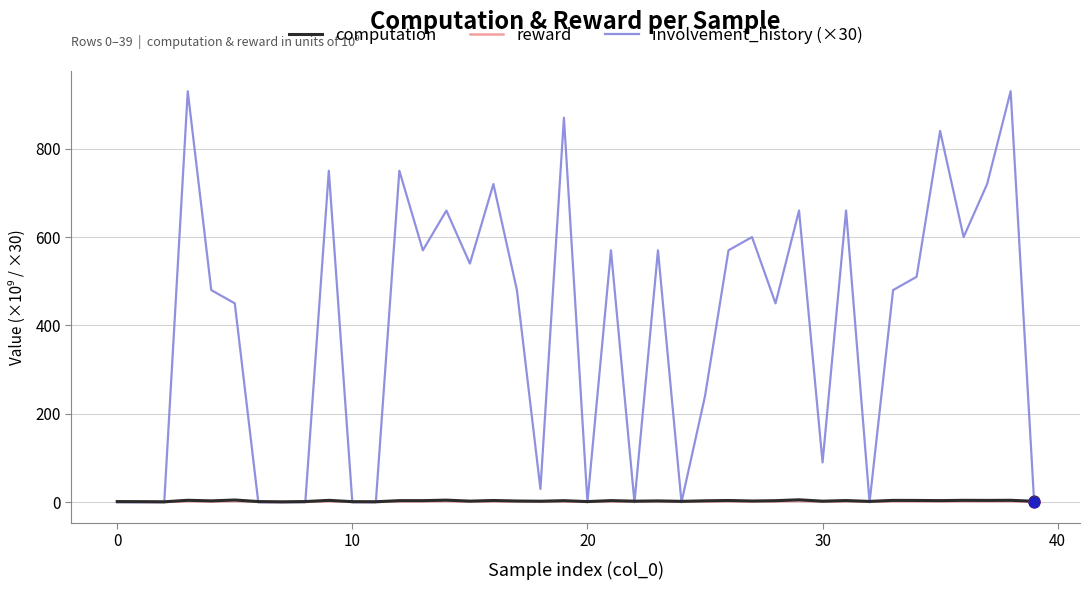

What are all the series names shown in the legend?

computation, reward, involvement_history (×30)